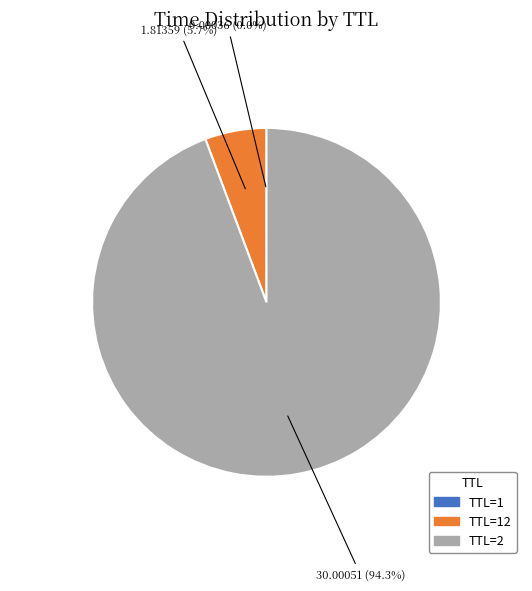

Which category accounts for the majority?

TTL=2